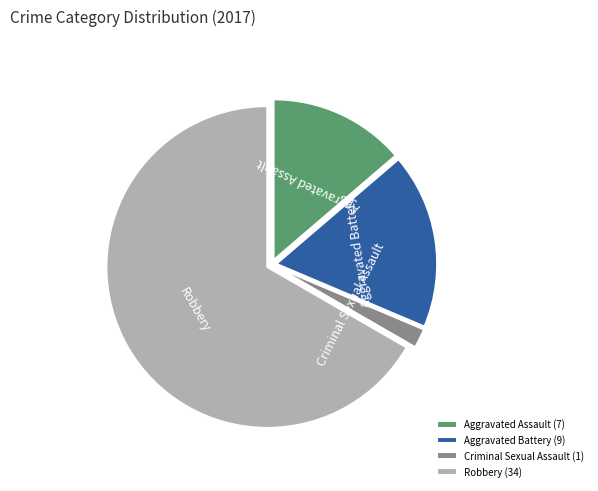

Which slice represents more than half of the pie?

Robbery